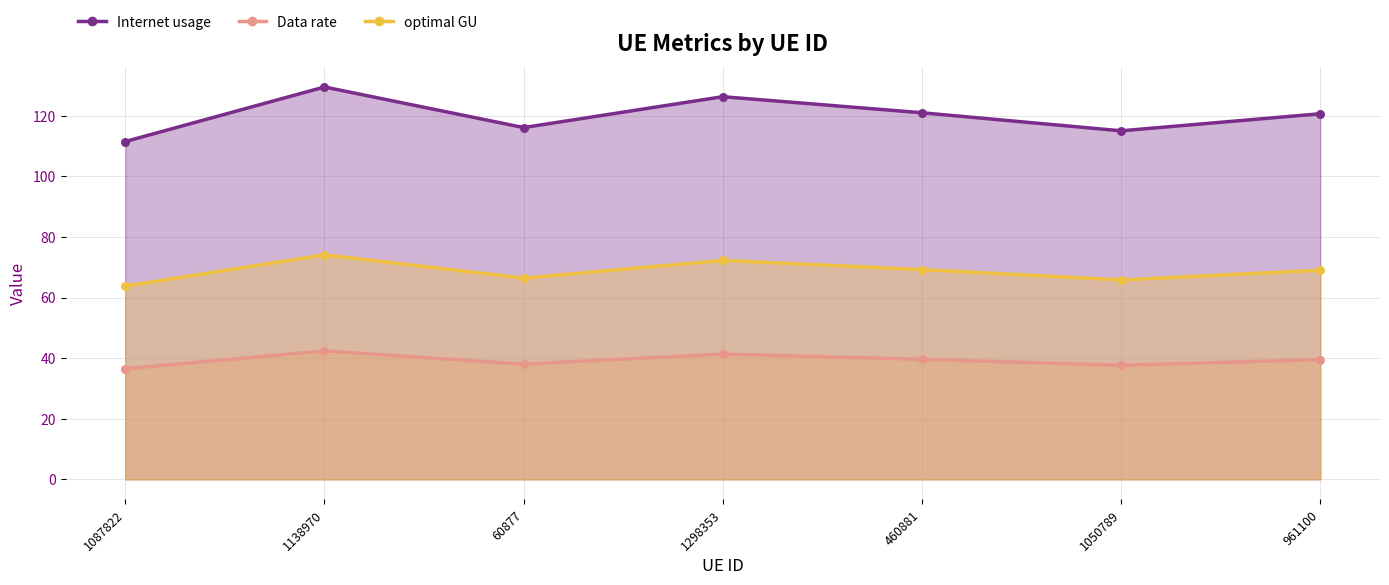

Which series has the widest spread of Y values?

Internet usage